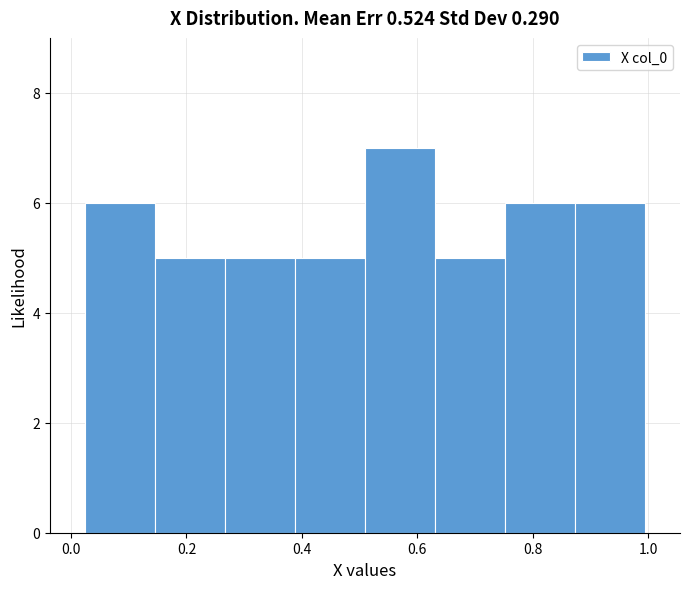

How tall is the bar that spans 0.26 to 0.38 on the x-axis? Neither the bar edges nor the heights are printed on the chart, so give them approximately, as read against the axes.

5